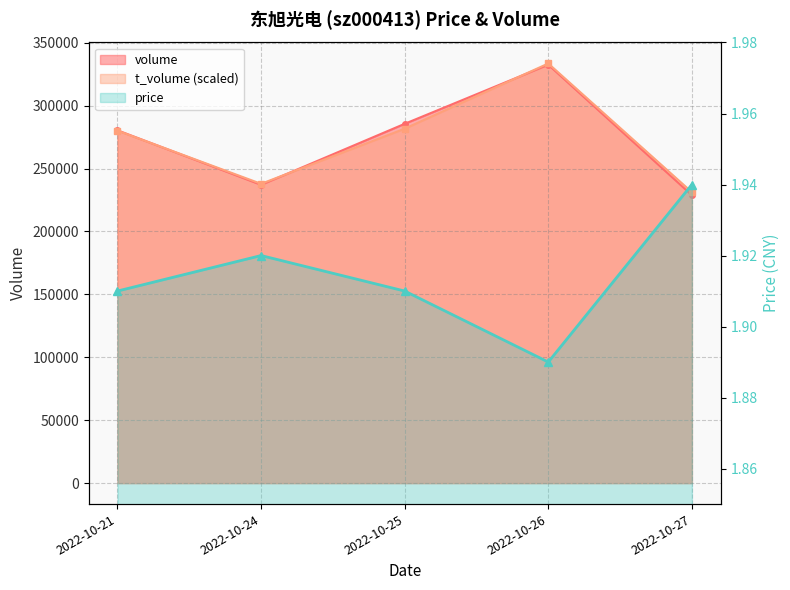

Rank the series at 2022-10-25 from highest to lowest value.

volume, t_volume, price